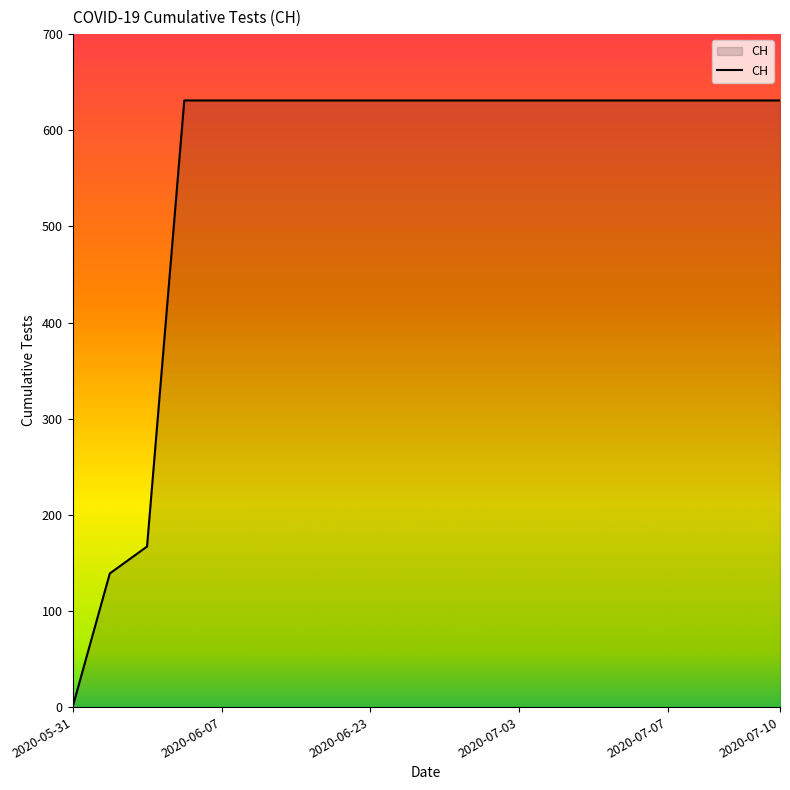

How many lines are shown in the chart?

1